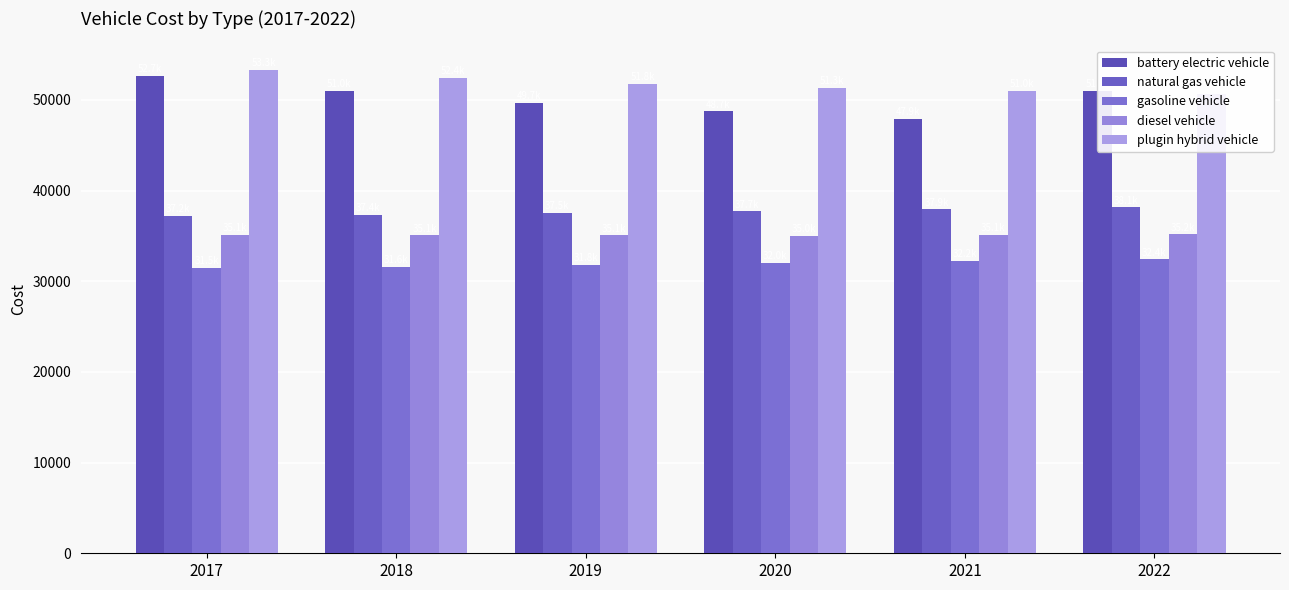

Which series has the largest total across all categories?

plugin hybrid vehicle